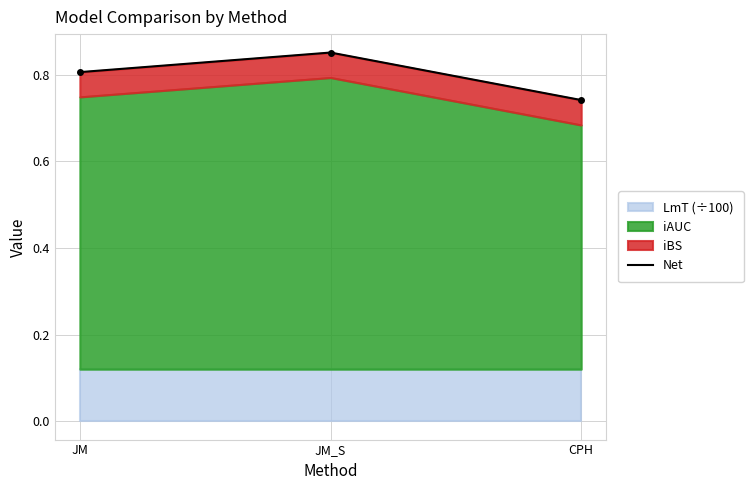

How many lines are shown in the chart?

1